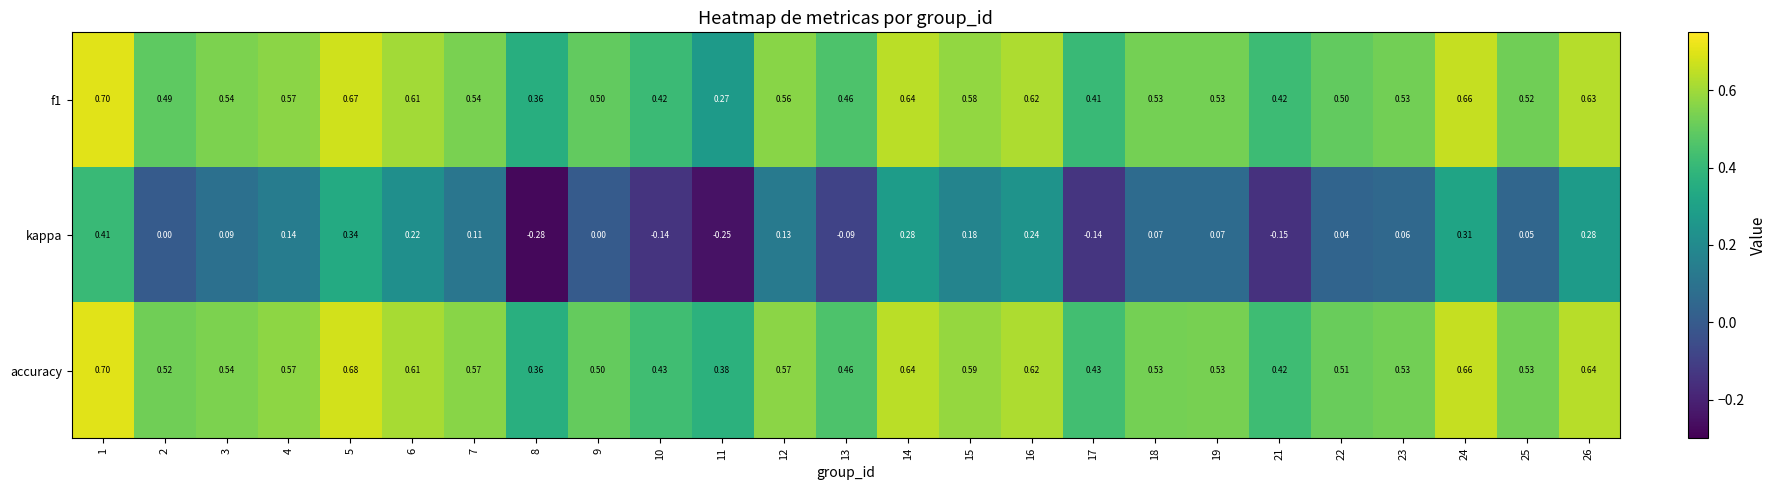

Which series has the largest total across all categories?

accuracy